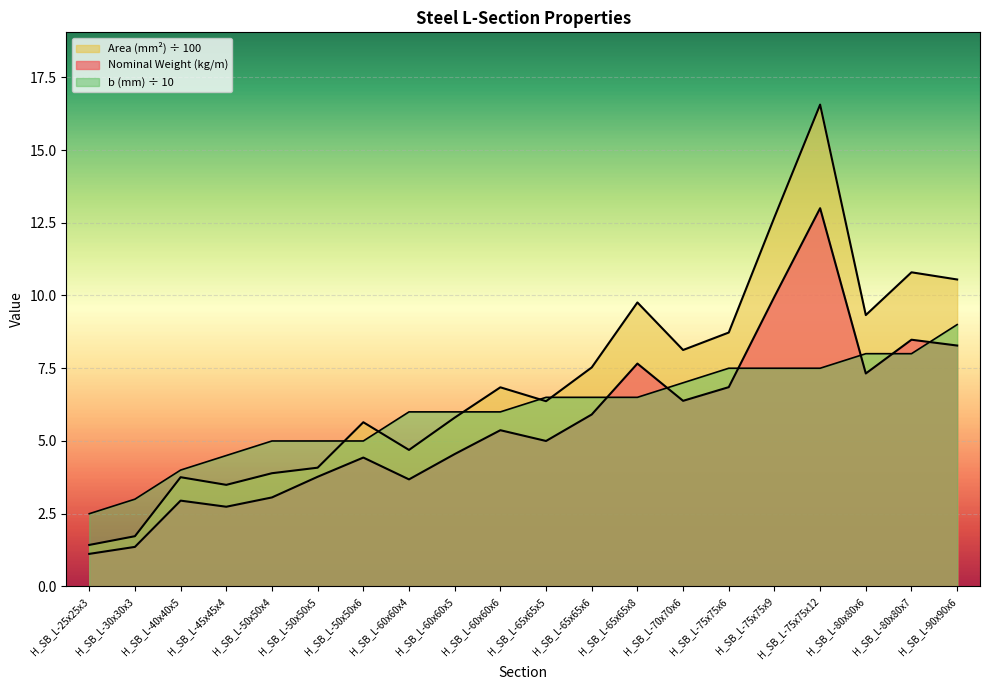

What is the difference between the b (mm) values at H_SB_L-60x60x6 and H_SB_L-65x65x8?

0.5